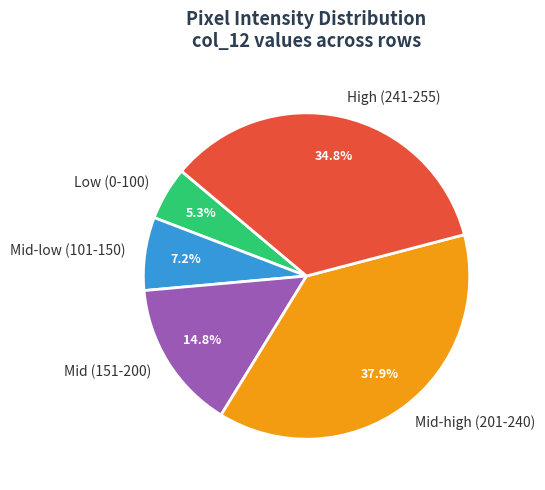

Count the number of slices in the pie.

5